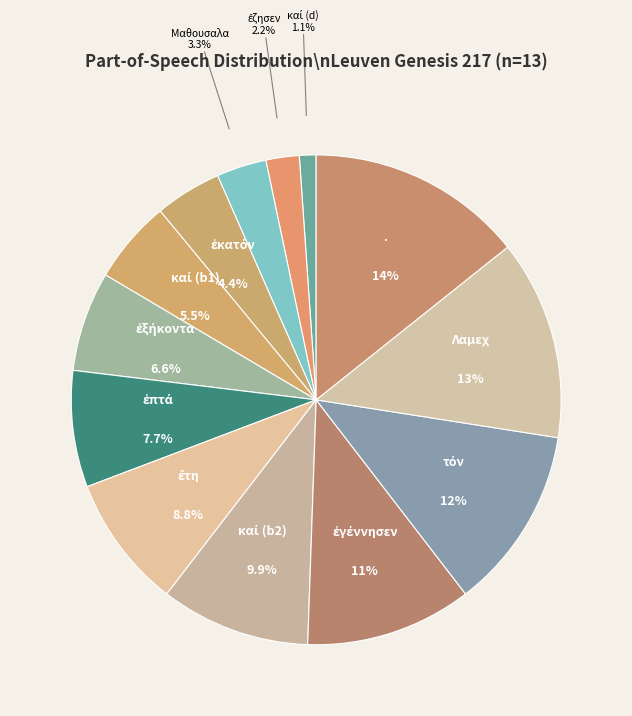

Is there any slice that represents more than half of the pie?

No